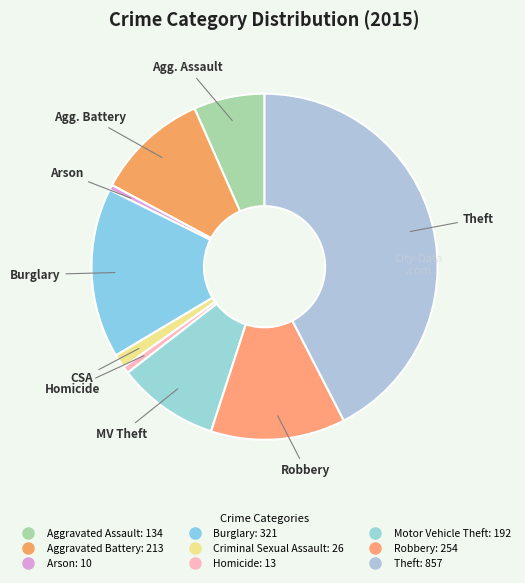

Count the number of slices in the pie.

9